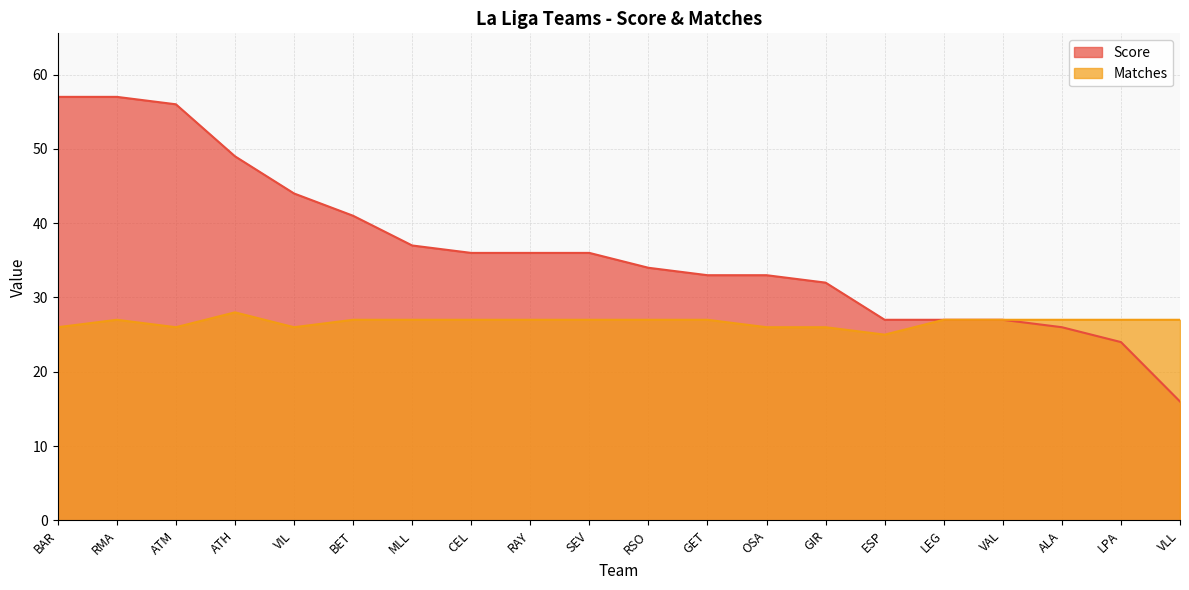

At which category is the sum across all series the highest?

RMA